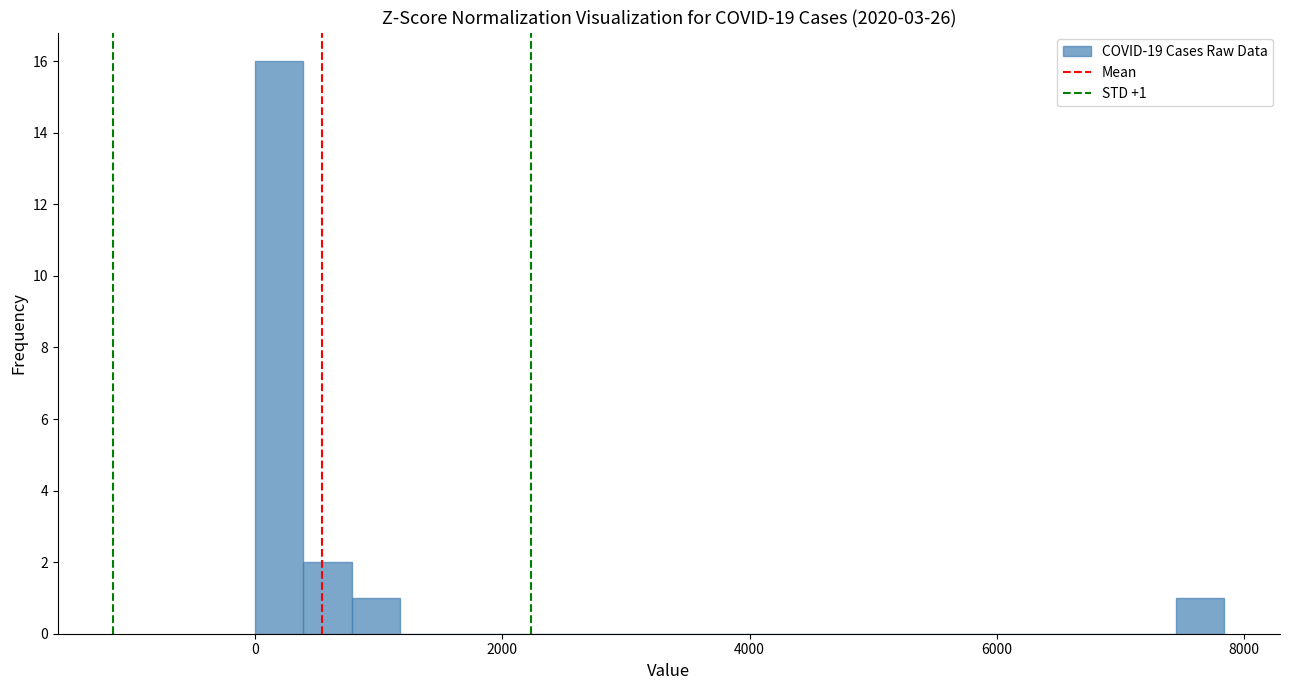

Around what value on the x-axis is the tallest bar? Give the approximate position of its centre, as read against the axis.

200